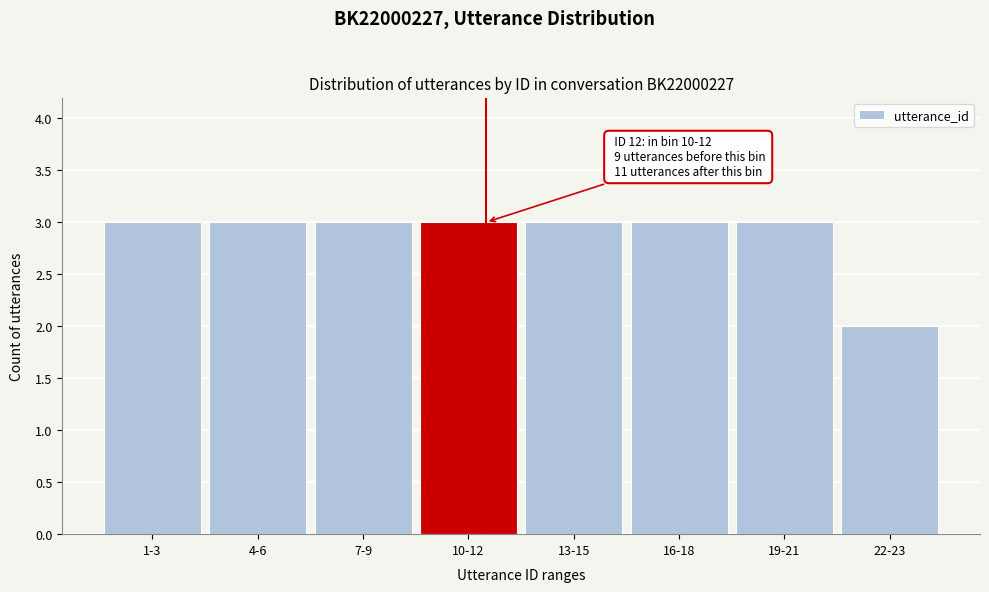

Reading left to right, extract all data points from this chart.

1-3=3	4-6=3	7-9=3	10-12=3	13-15=3	16-18=3	19-21=3	22-23=2